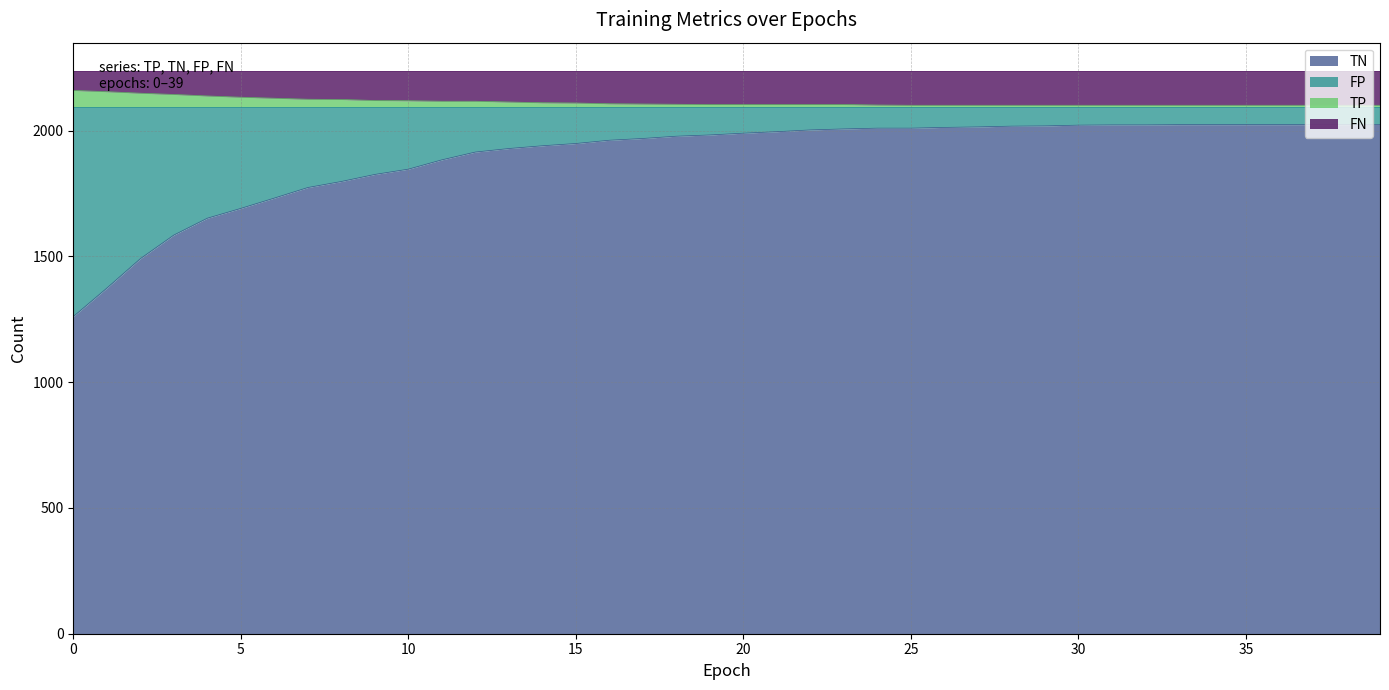

What are all the series names shown in the legend?

TN, FP, TP, FN